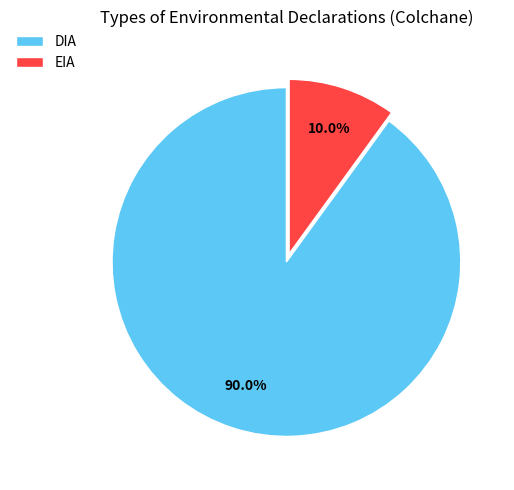

Which category has the biggest portion of the pie?

DIA